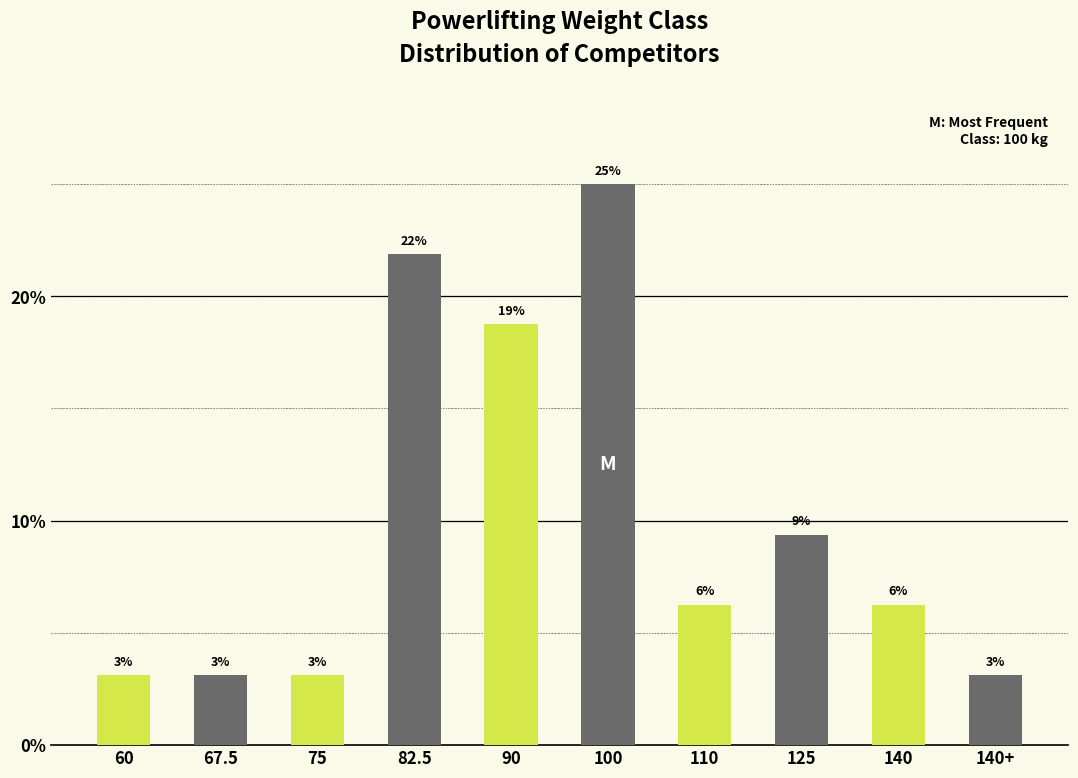

How many bars are there in each group?

2